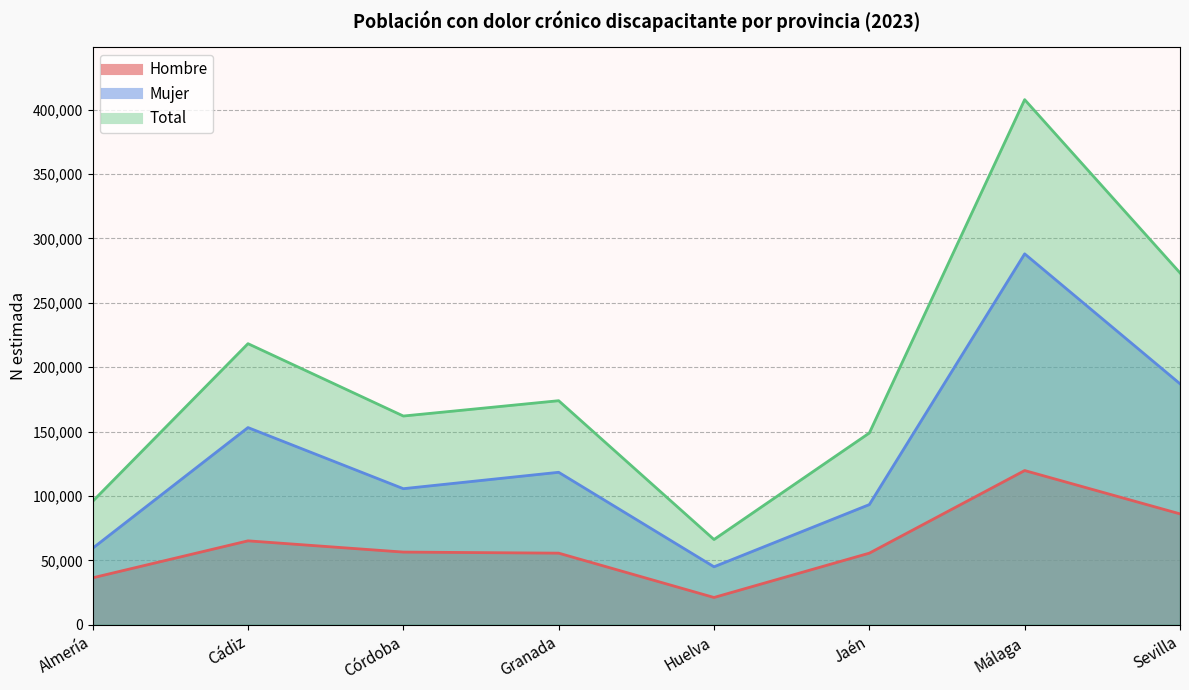

Rank the series by their average value, from highest to lowest.

Total, Mujer, Hombre